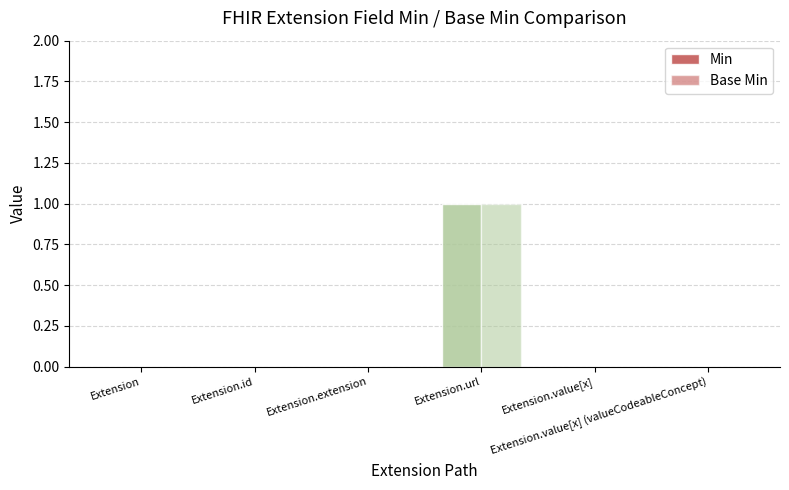

How many groups of bars are there?

6